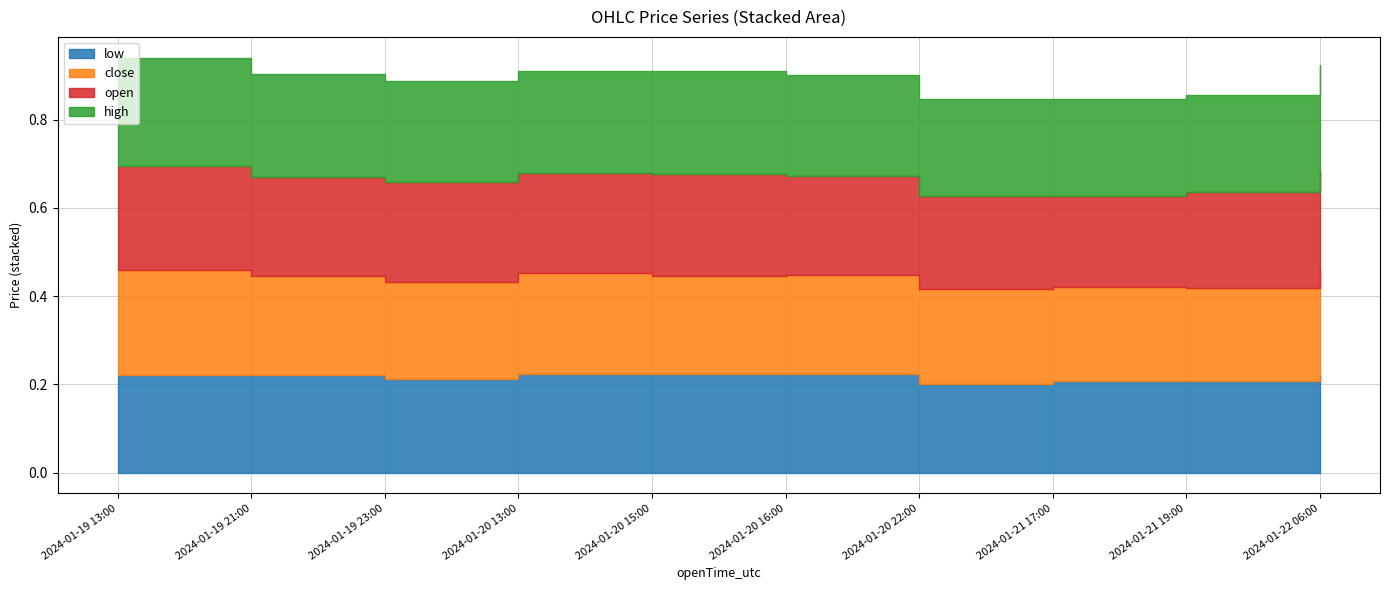

What is the label of the 9th point from the right?

2024-01-19 21:00